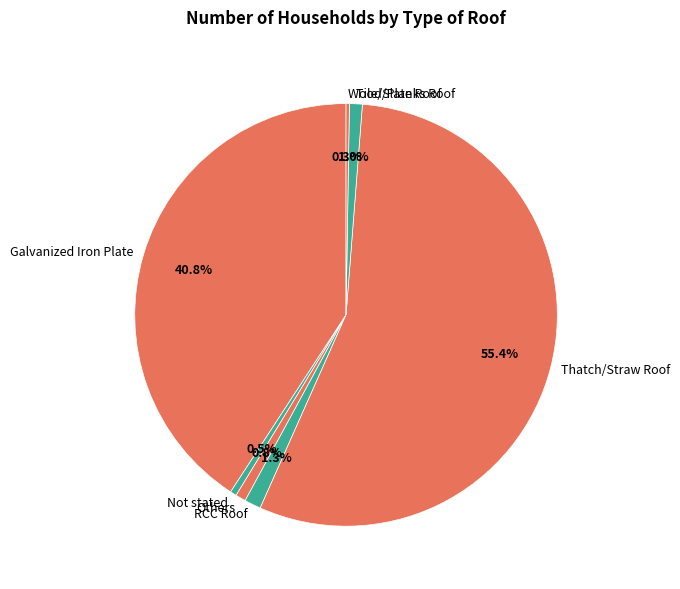

True or false: Galvanized Iron Plate accounts for 49% of the total.

False